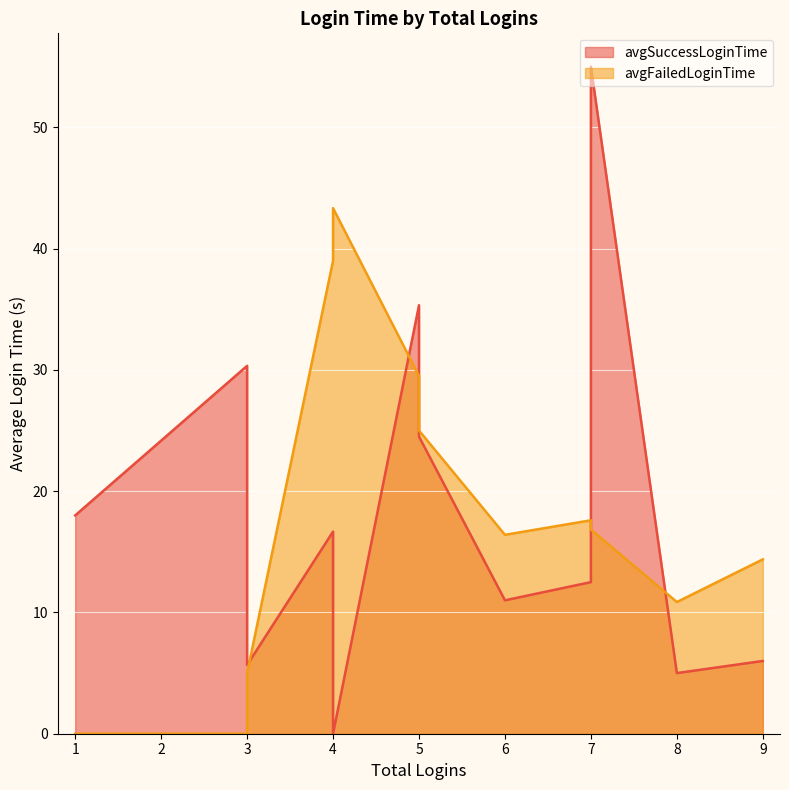

In avgSuccessLoginTime, how many points are higher than both neighbors (excluding endpoints)?

4